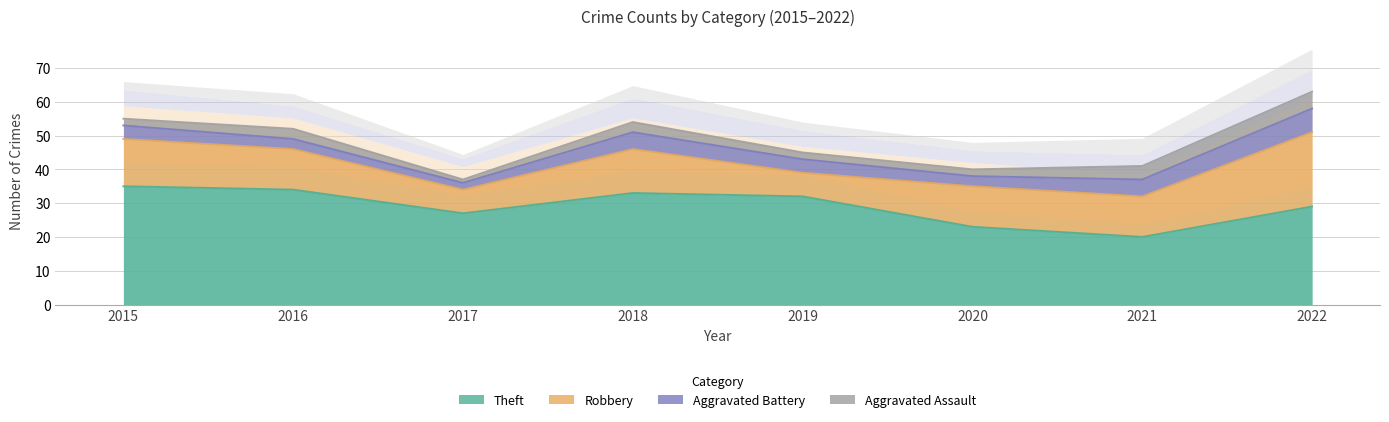

At how many categories does at least one series exceed 30?

4